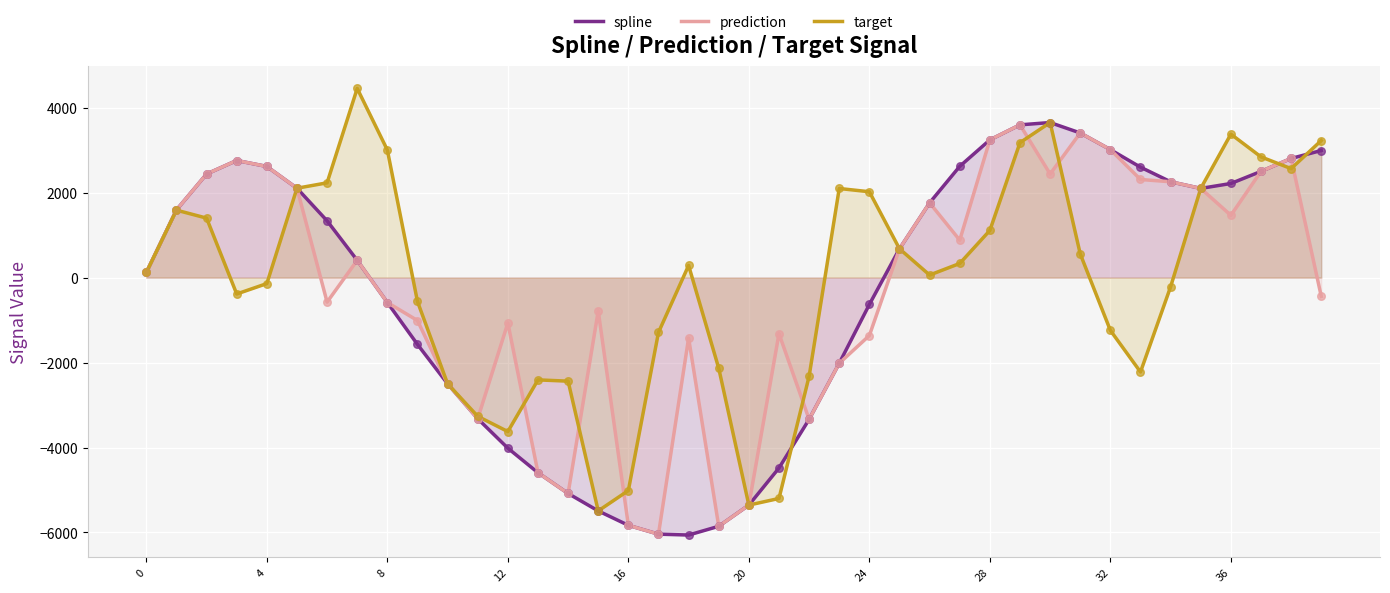

Is the value of target at 0 greater than the value of spline at 28?

No